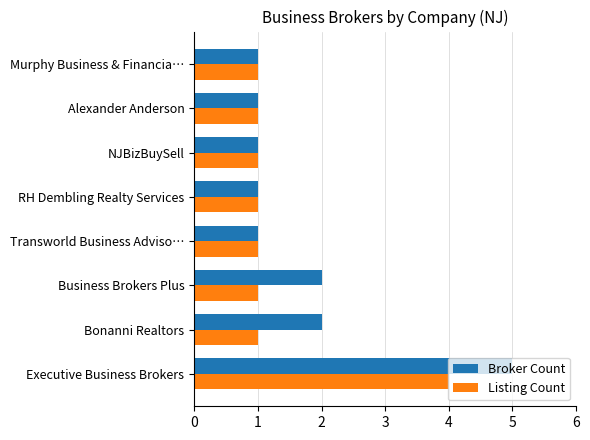

Rank the series by their maximum value, from lowest to highest.

Listing Count, Broker Count